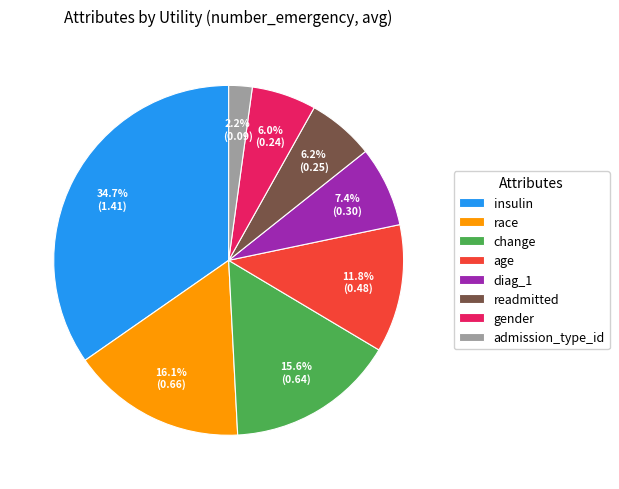

True or false: gender accounts for 17% of the total.

False